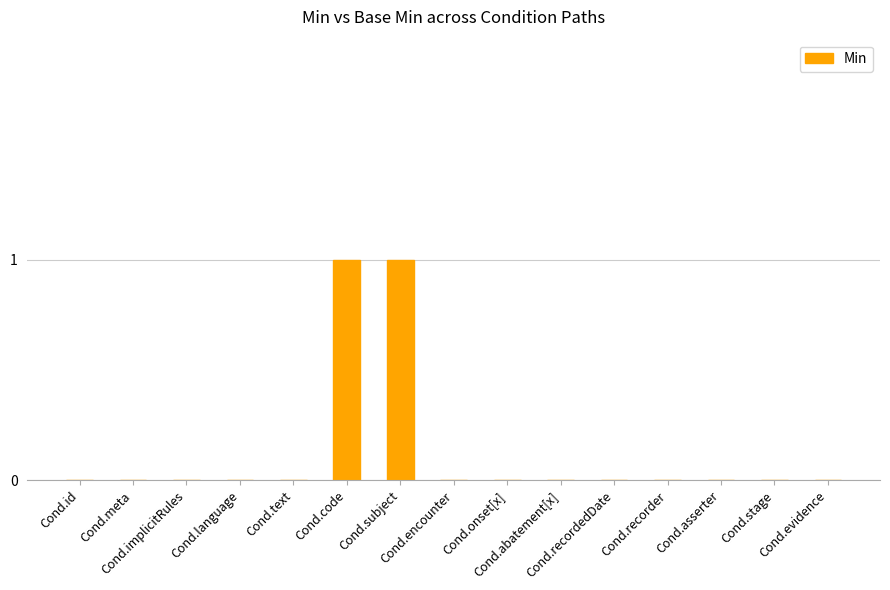

Reading left to right, what are all the values shown in this chart?

0	0	0	0	0	1	1	0	0	0	0	0	0	0	0